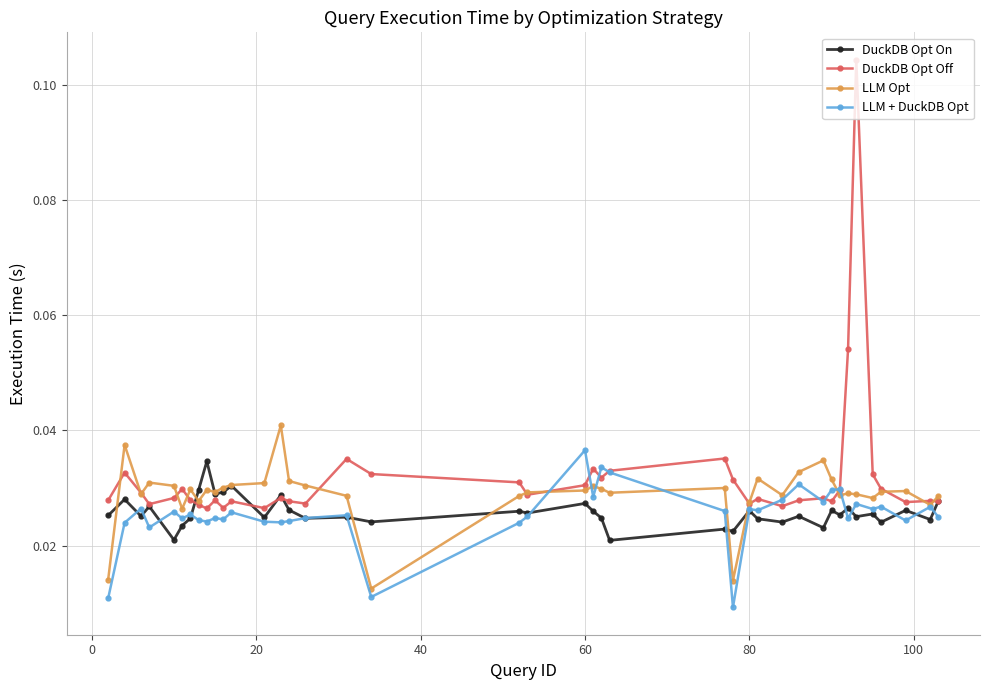

True or false: LLM Opt has more than 0 points higher than both neighbors.

True